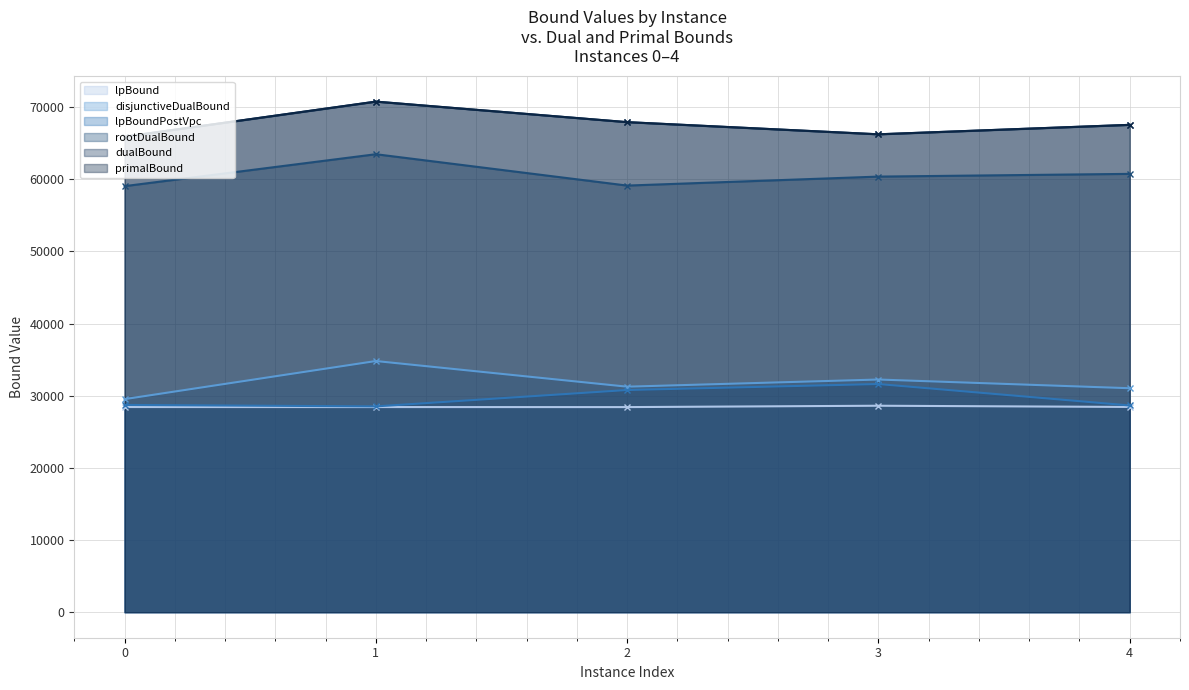

True or false: dualBound and rootDualBound intersect in this chart.

False